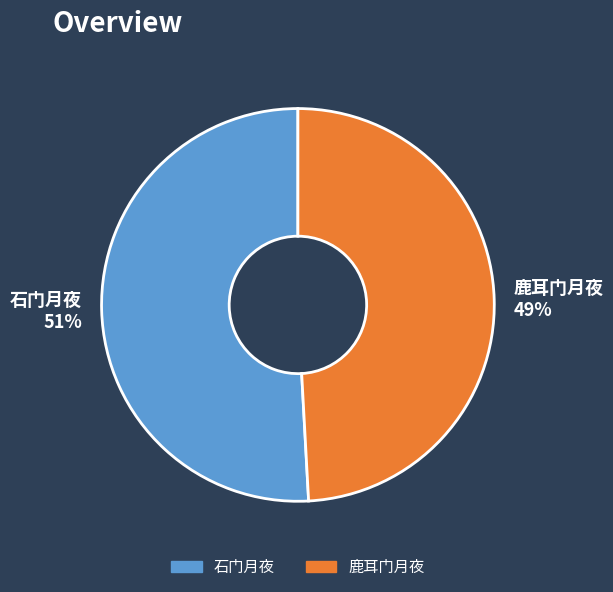

What percentage is the 鹿耳门月夜 slice, to the nearest percent?

49%